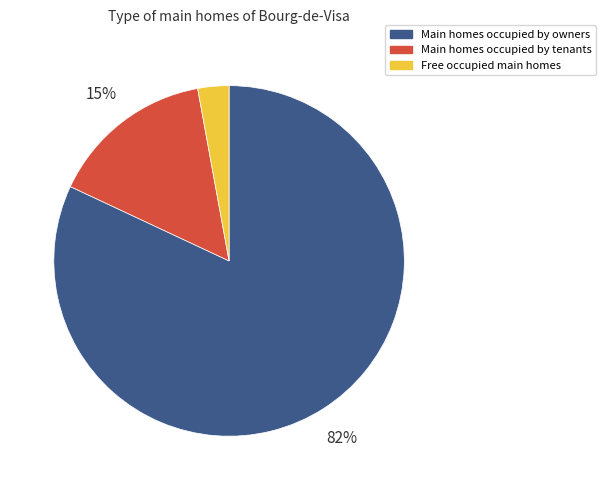

Do Main homes occupied by owners and Free occupied main homes together represent more than half of the pie?

Yes